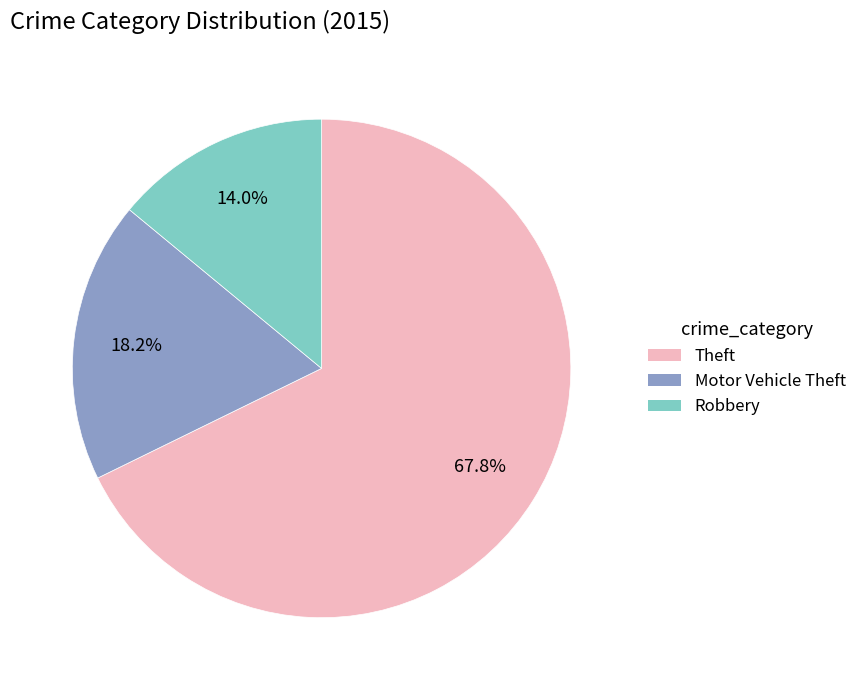

Which category accounts for the majority?

Theft